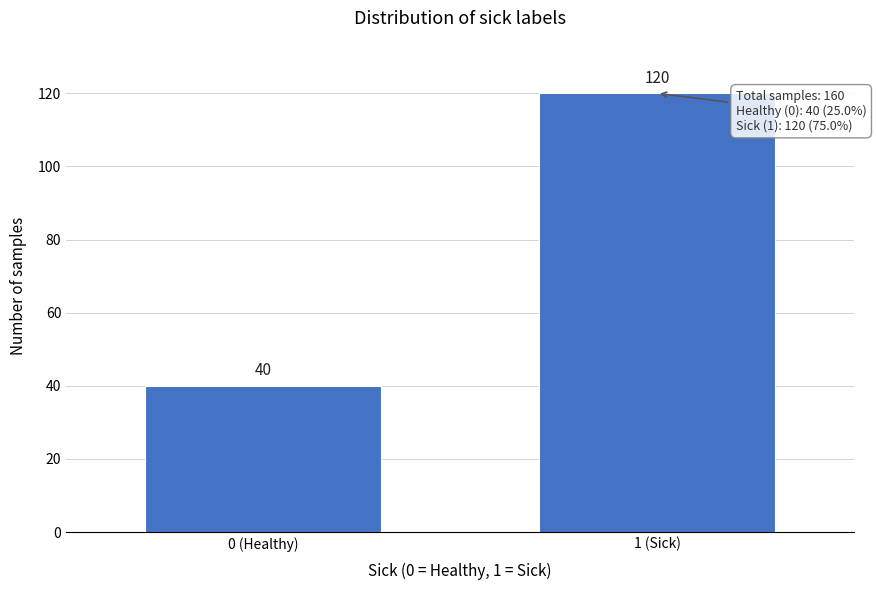

Reading left to right, transcribe all the data shown in this chart.

0 (Healthy)=40	1 (Sick)=120